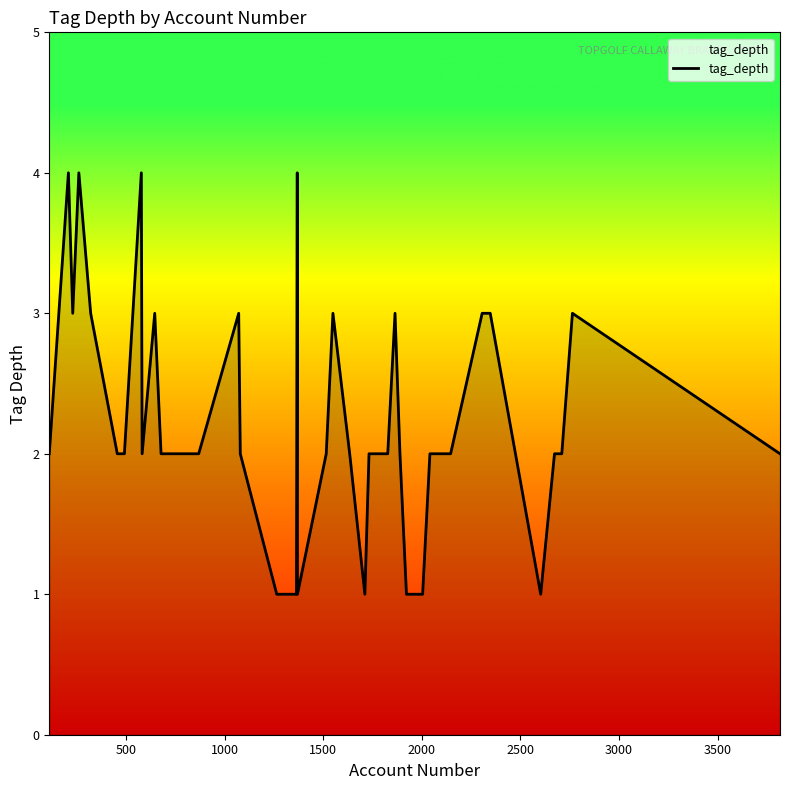

Does the chart display data point markers on the line(s)?

No